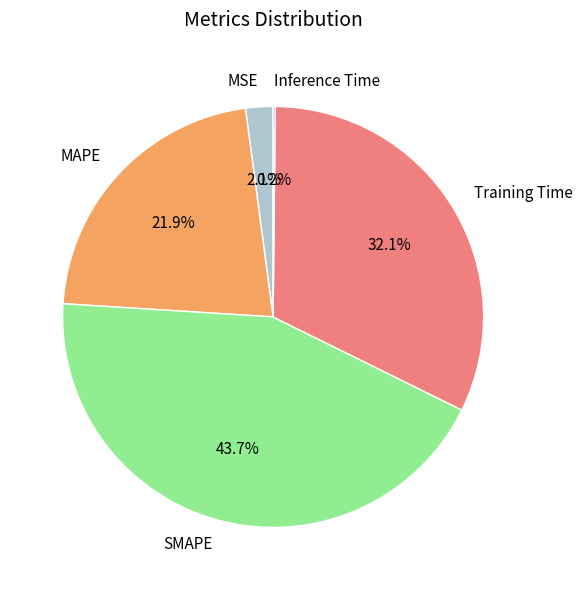

Is the sum of MSE and SMAPE greater than half?

No